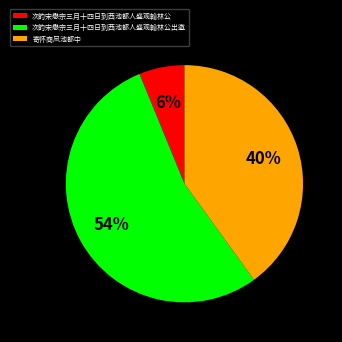

Between 次韵宋懋宗三月十四日到西池都人盛观翰林公 and 次韵宋懋宗三月十四日到西池都人盛观翰林公出遨, which is larger?

次韵宋懋宗三月十四日到西池都人盛观翰林公出遨